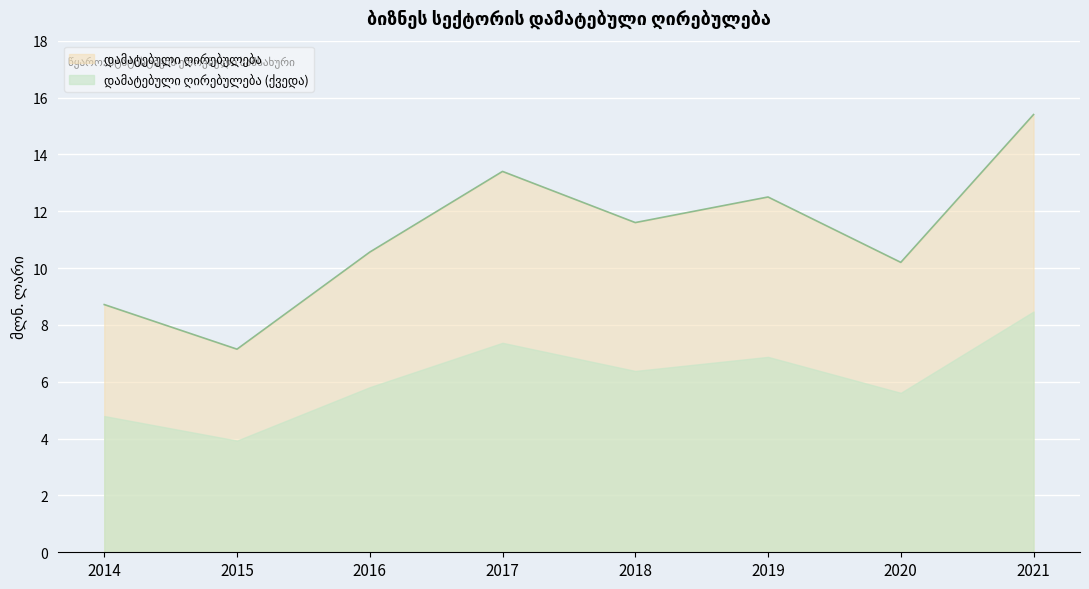

List the labels in order of value, largest first.

2021, 2017, 2019, 2018, 2016, 2020, 2014, 2015